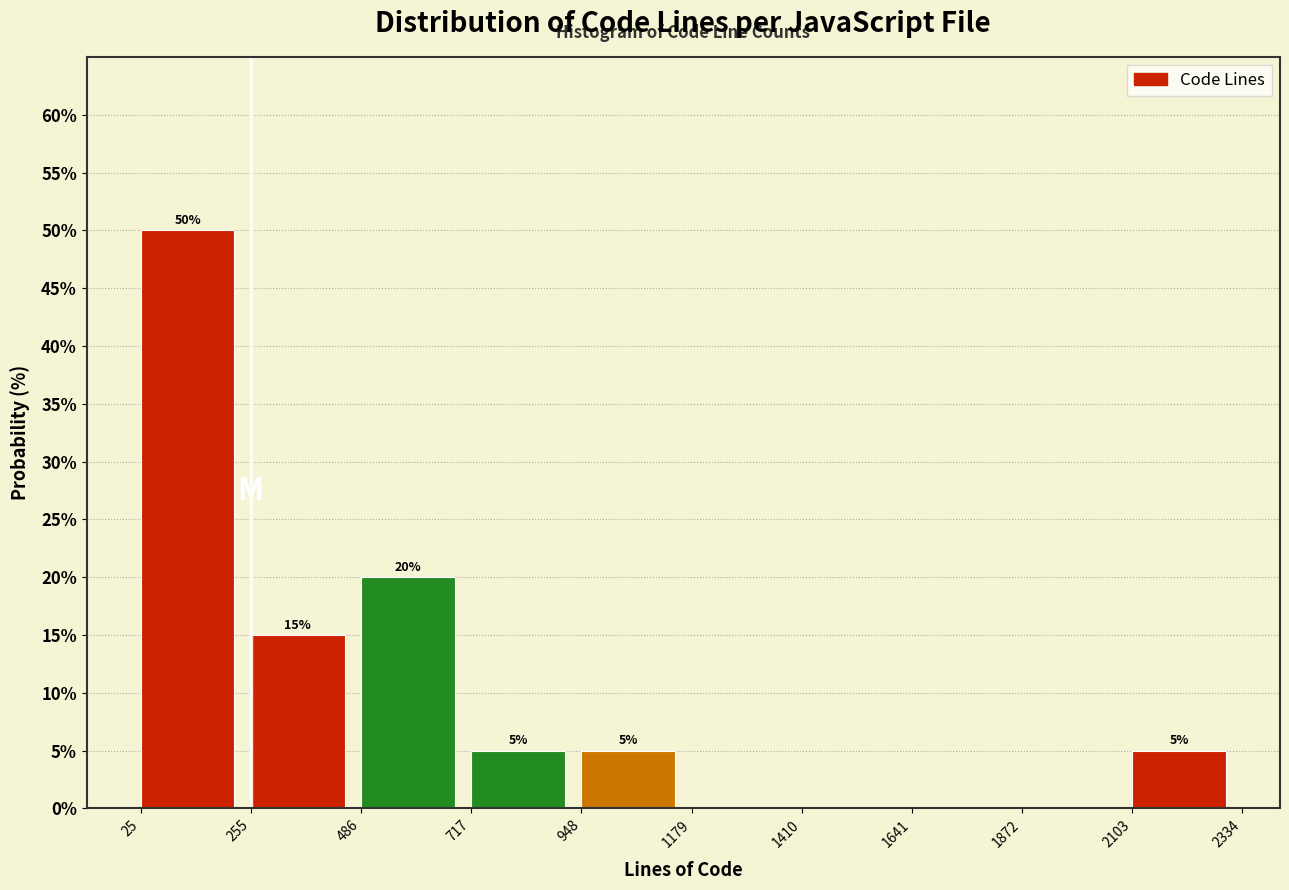

Which range on the x-axis has the tallest bar?

25 to 255